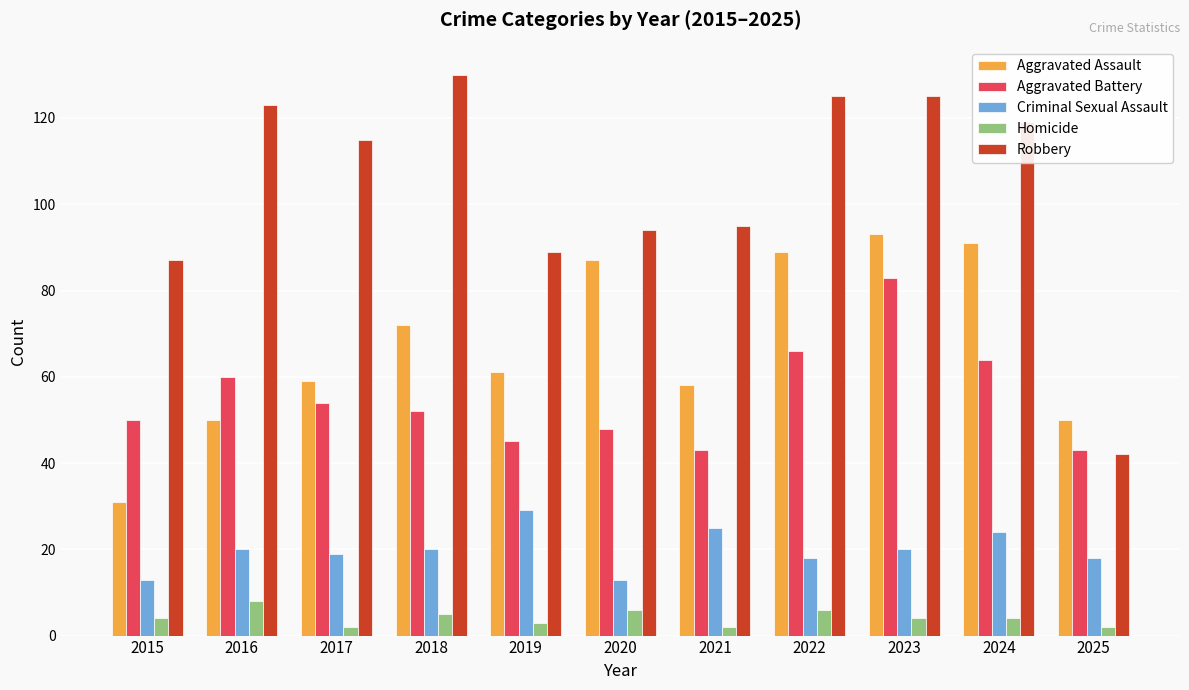

Reading right to left, transcribe all the data shown in this chart.

Aggravated Assault: 50	91	93	89	58	87	61	72	59	50	31
Aggravated Battery: 43	64	83	66	43	48	45	52	54	60	50
Criminal Sexual Assault: 18	24	20	18	25	13	29	20	19	20	13
Homicide: 2	4	4	6	2	6	3	5	2	8	4
Robbery: 42	119	125	125	95	94	89	130	115	123	87